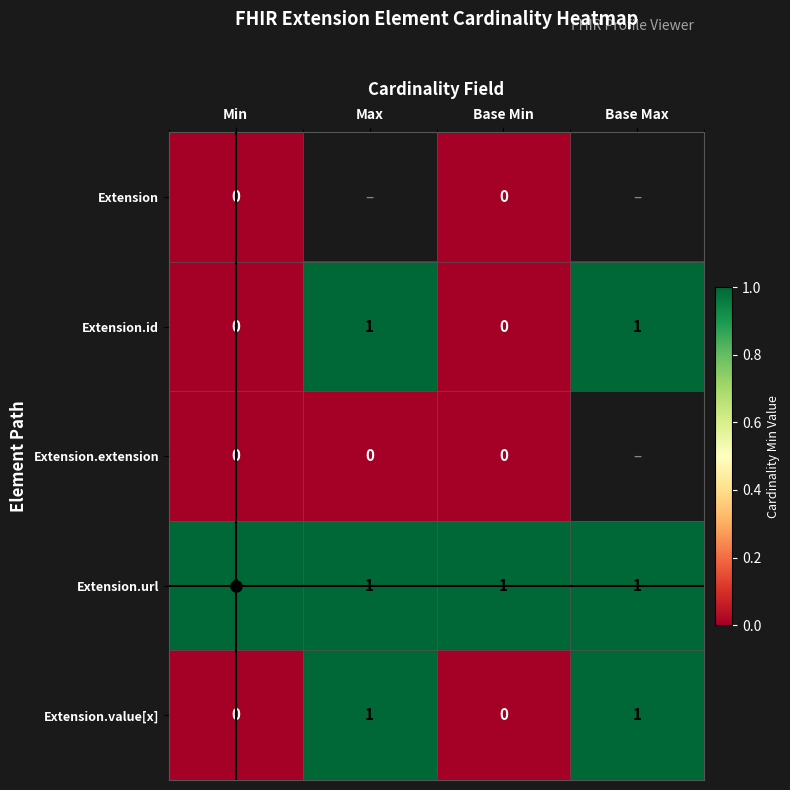

Which category has the lowest value in the Extension.url series?

Min